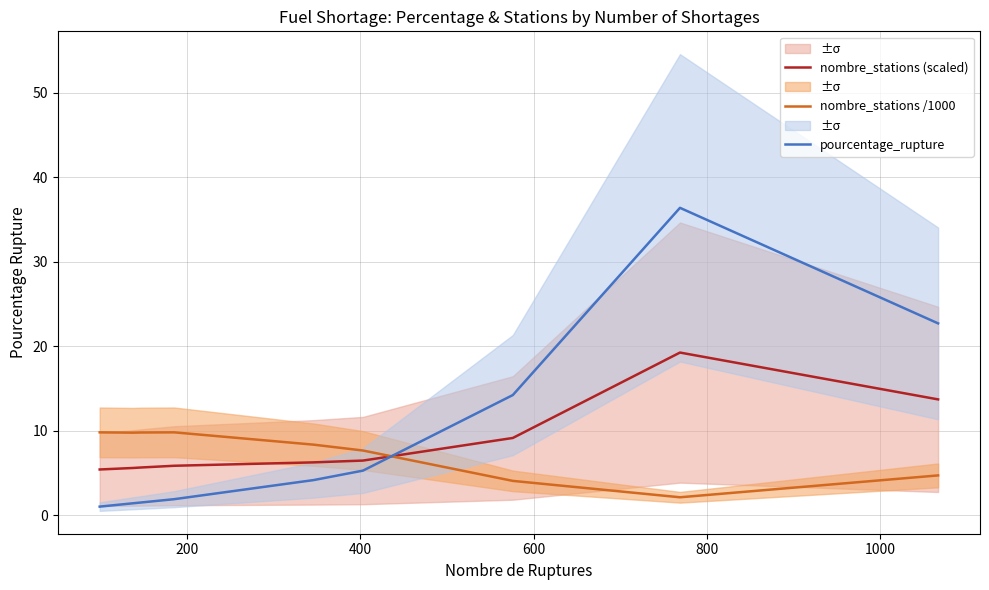

What is the value of the nombre_stations (scaled) point at the 9th from the left?

13.7